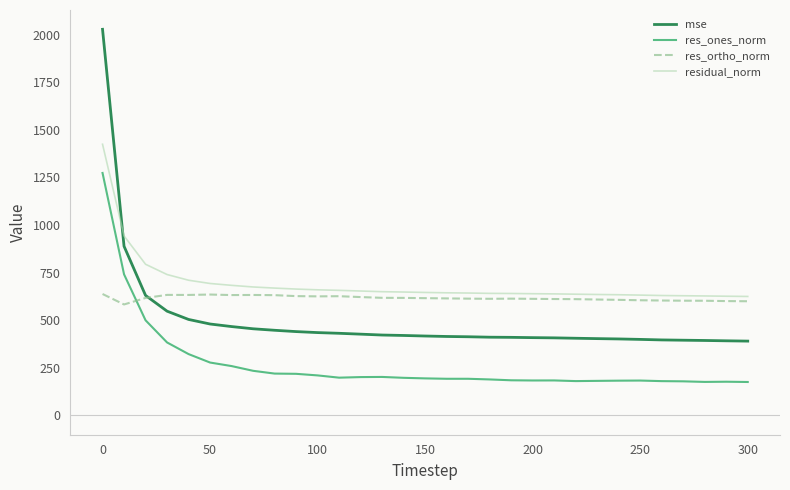

Which series has the widest spread of values?

mse